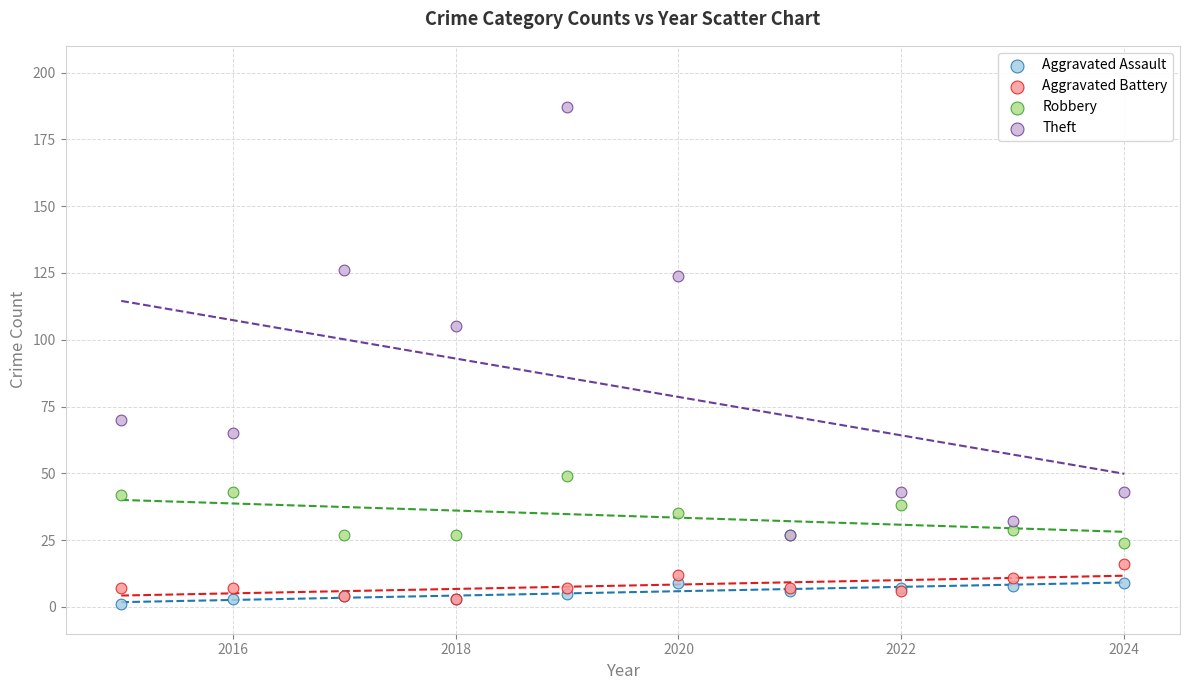

Across all series, what Y value is closest to 94?

105